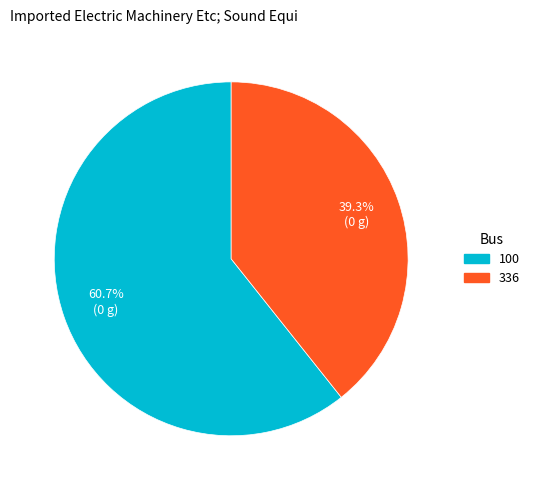

Count the number of slices in the pie.

2